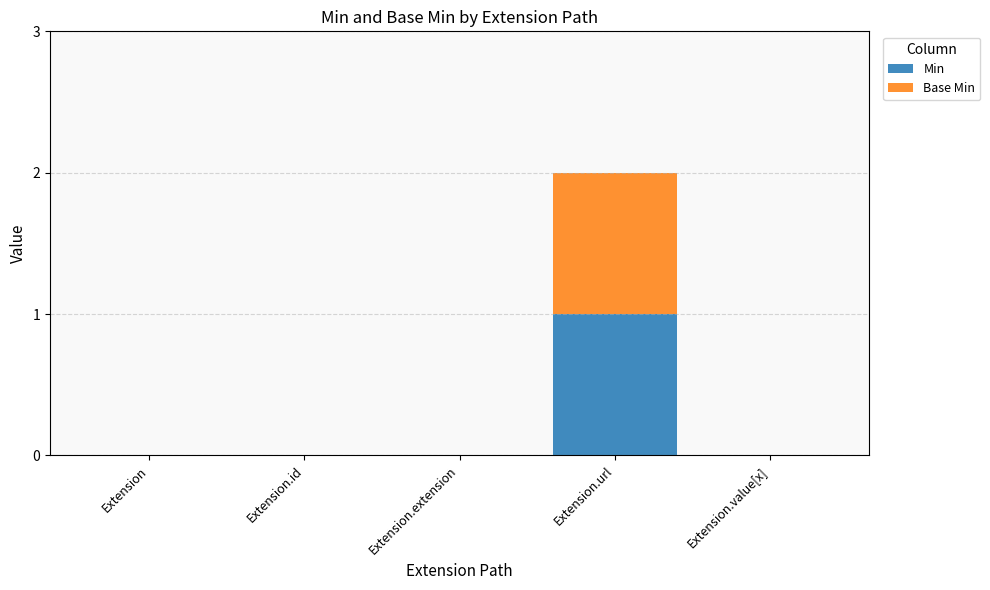

At which category is the sum across all series the highest?

Extension.url